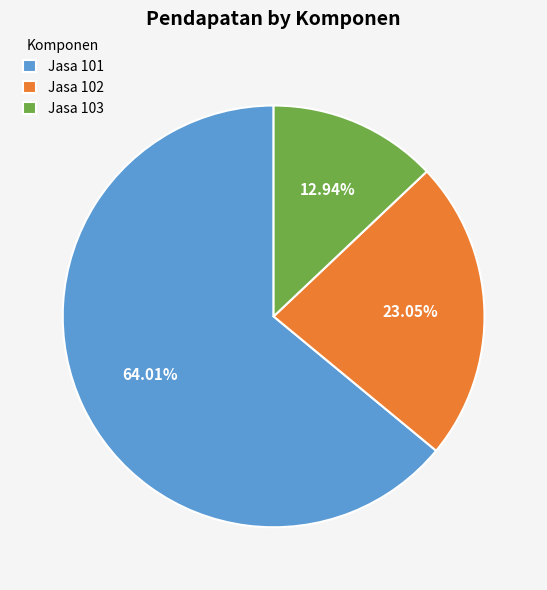

Approximately how many times larger is the value at Jasa 103 compared to Jasa 102?

0.6